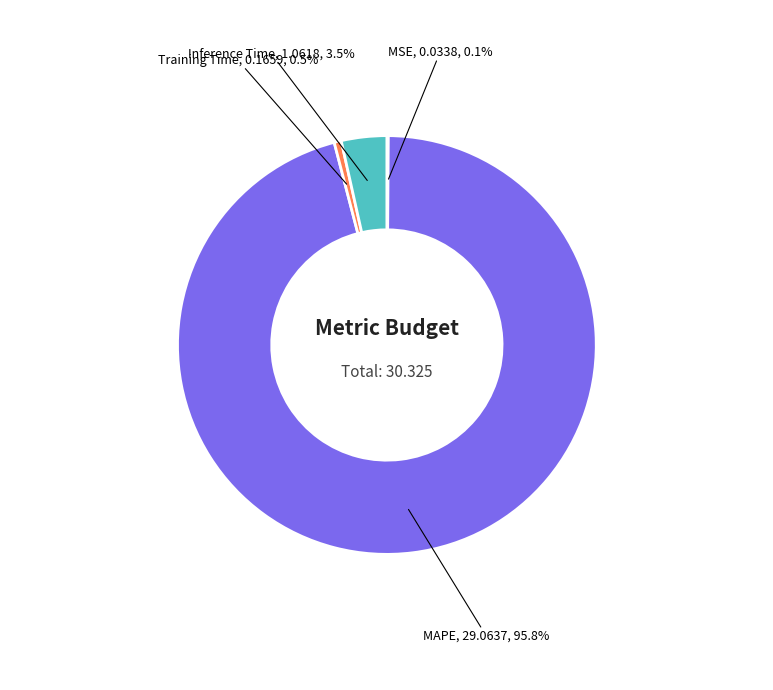

Which slice is the largest?

MAPE